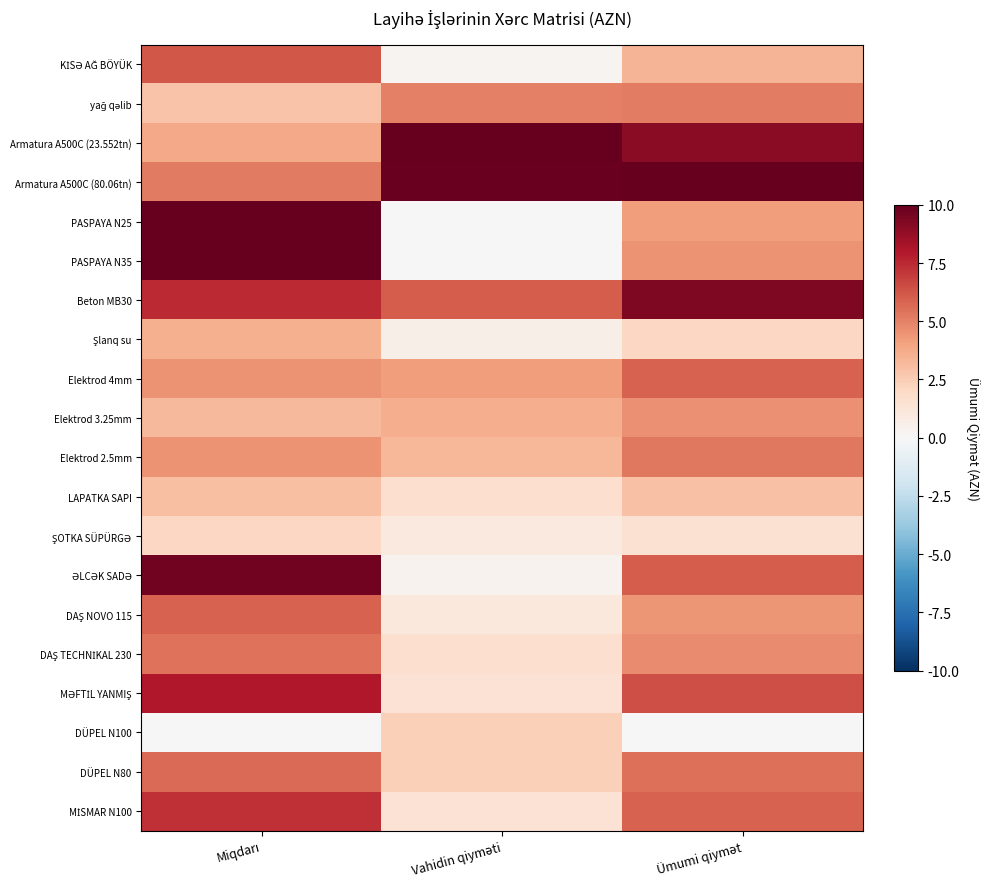

Rank the series at Vahidin qiyməti from highest to lowest value.

Armatura A500C (23.552tn), Armatura A500C (80.06tn), Beton MB30, yağ qəlib, Elektrod 4mm, Elektrod 3.25mm, Elektrod 2.5mm, DÜPEL N100, DÜPEL N80, LAPATKA SAPI, DAŞ TECHNİKAL 230, MƏFTİL YANMIŞ, MİSMAR N100, DAŞ NOVO 115, ŞOTKA SÜPÜRGƏ, Şlanq su, ƏLCƏK SADƏ, KİSƏ AĞ BÖYÜK, PASPAYA N35, PASPAYA N25